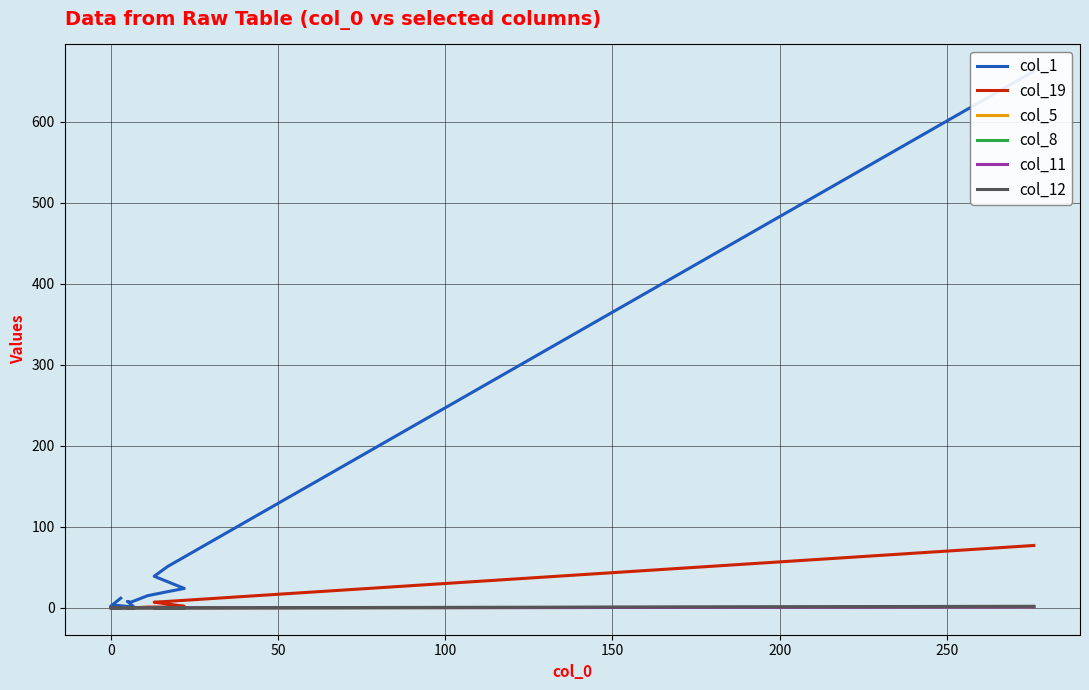

True or false: col_1 and col_19 intersect in this chart.

False